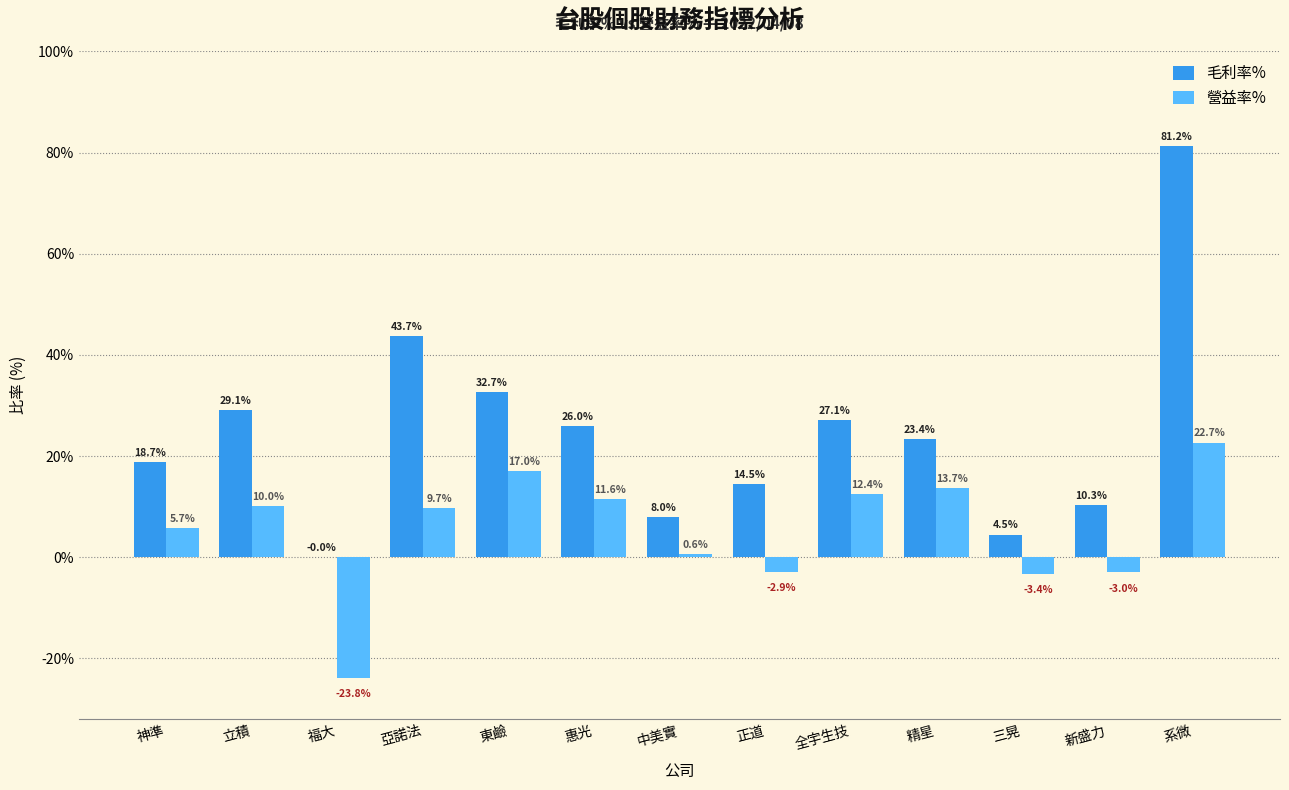

At which label is 營益率% closest to 0?

中美實